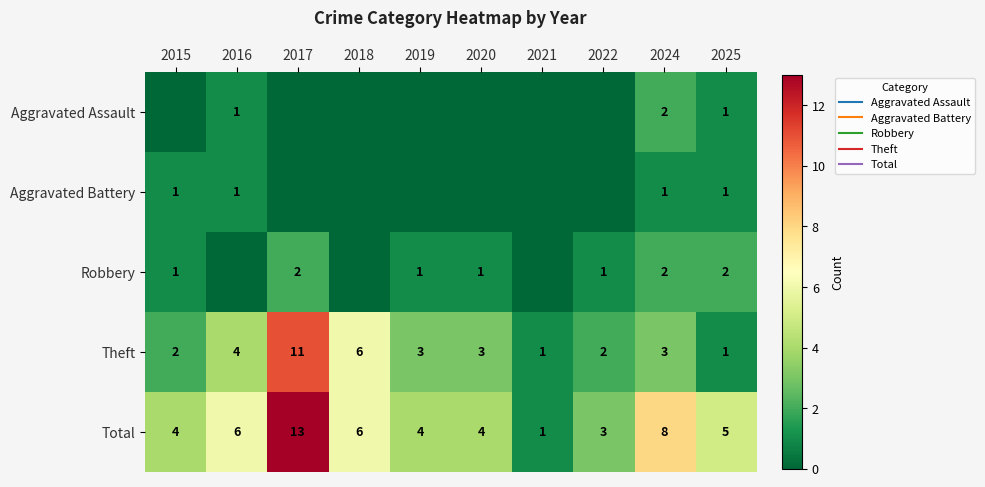

What is the total value across all series at 2016?

12